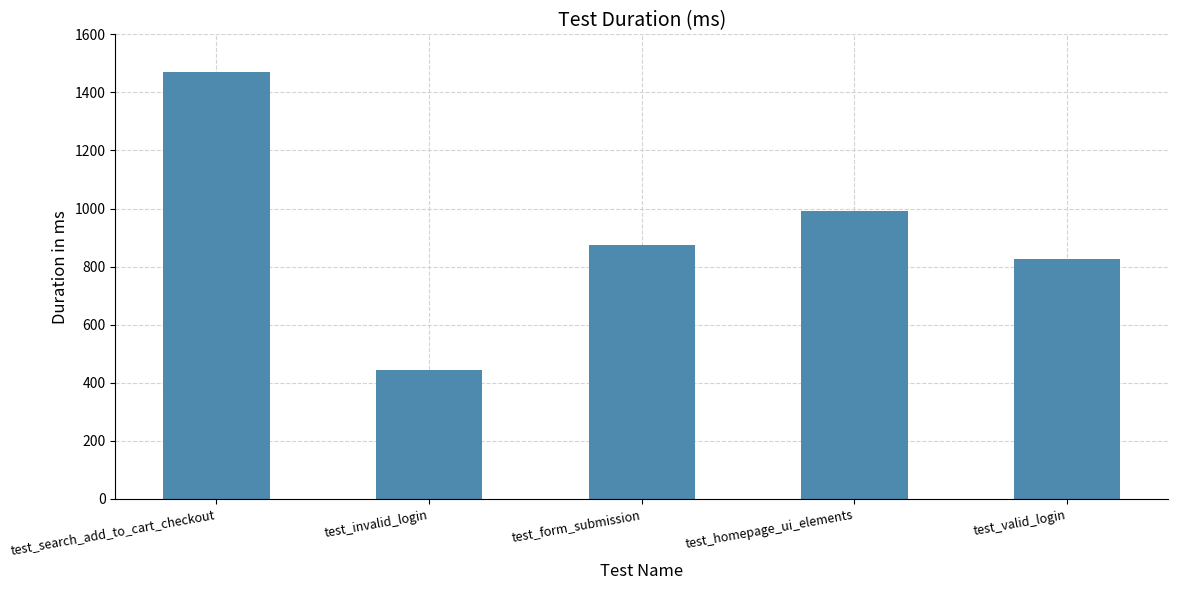

Is it true that the value at test_form_submission is 1199?

False